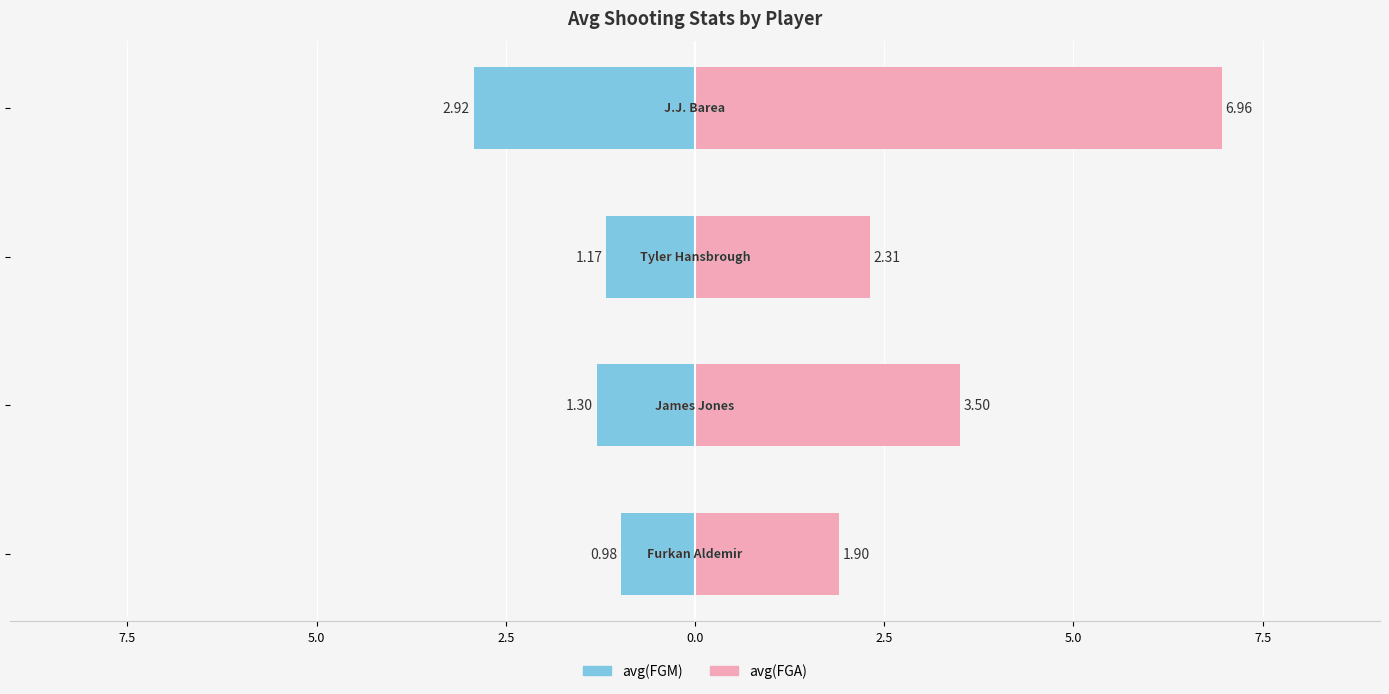

The value of avg(FGM) at 7.5 is -0.3. True or false?

False